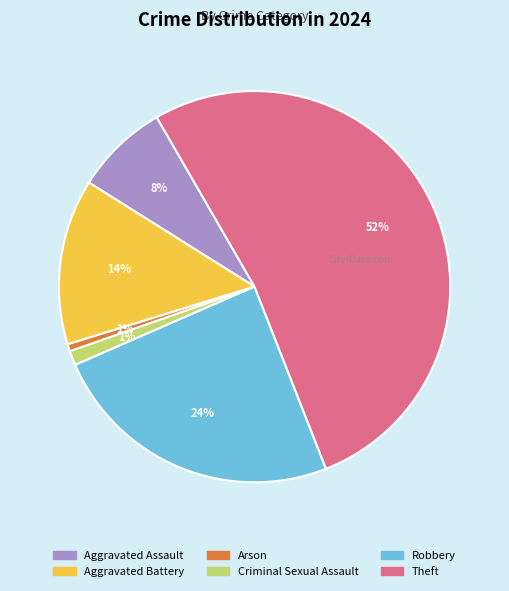

Between Robbery and Arson, which is larger?

Robbery